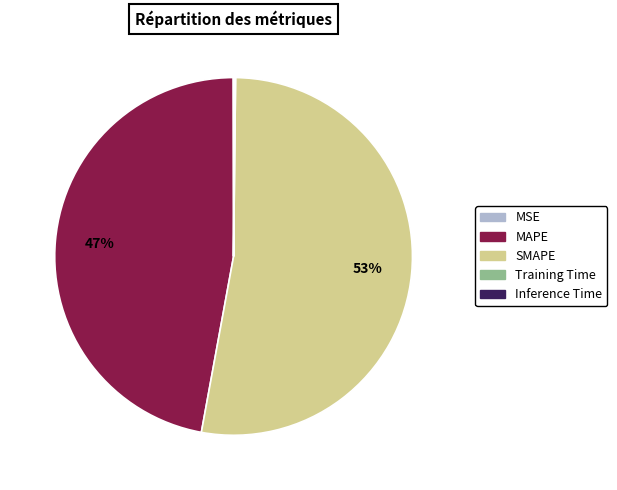

Is there a majority slice in this chart?

Yes